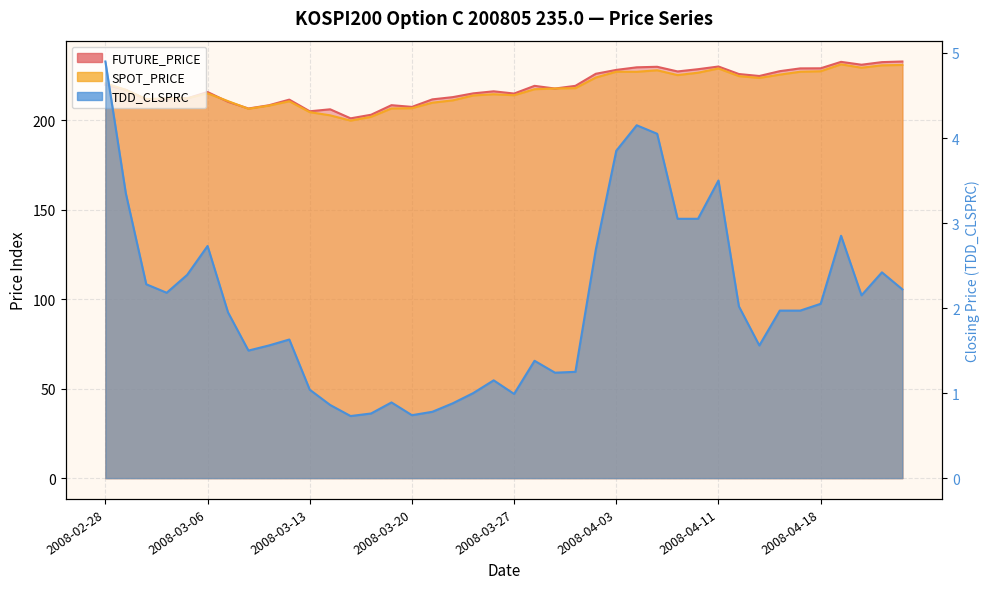

Reading right to left, extract all data points from this chart.

FUTURE_PRICE: 232.7	232.3	230.9	232.5	228.9	228.8	227.3	224.6	225.7	229.9	228.4	227.2	229.8	229.4	228.0	225.8	219.1	217.6	219.1	214.8	216.1	214.9	212.8	211.6	207.3	208.3	202.9	200.9	206.0	204.9	211.4	208.2	206.4	210.2	215.7	212.1	211.8	211.5	216.9	219.7
SPOT_PRICE: 230.8	230.6	229.2	231.1	227.2	227.0	225.4	223.5	224.5	228.8	226.4	225.1	227.8	226.9	227.0	223.8	217.8	217.7	217.2	213.8	214.4	213.7	211.0	209.7	206.6	206.5	201.8	199.7	202.6	204.4	210.5	208.1	206.3	210.6	214.9	212.1	212.1	211.7	216.8	220.6
TDD_CLSPRC: 2.2	2.4	2.1	2.9	2.0	2.0	2.0	1.6	2.0	3.5	3.0	3.0	4.0	4.2	3.9	2.7	1.2	1.2	1.4	1.0	1.1	1.0	0.9	0.8	0.7	0.9	0.8	0.7	0.9	1.0	1.6	1.6	1.5	1.9	2.7	2.4	2.2	2.3	3.4	4.9